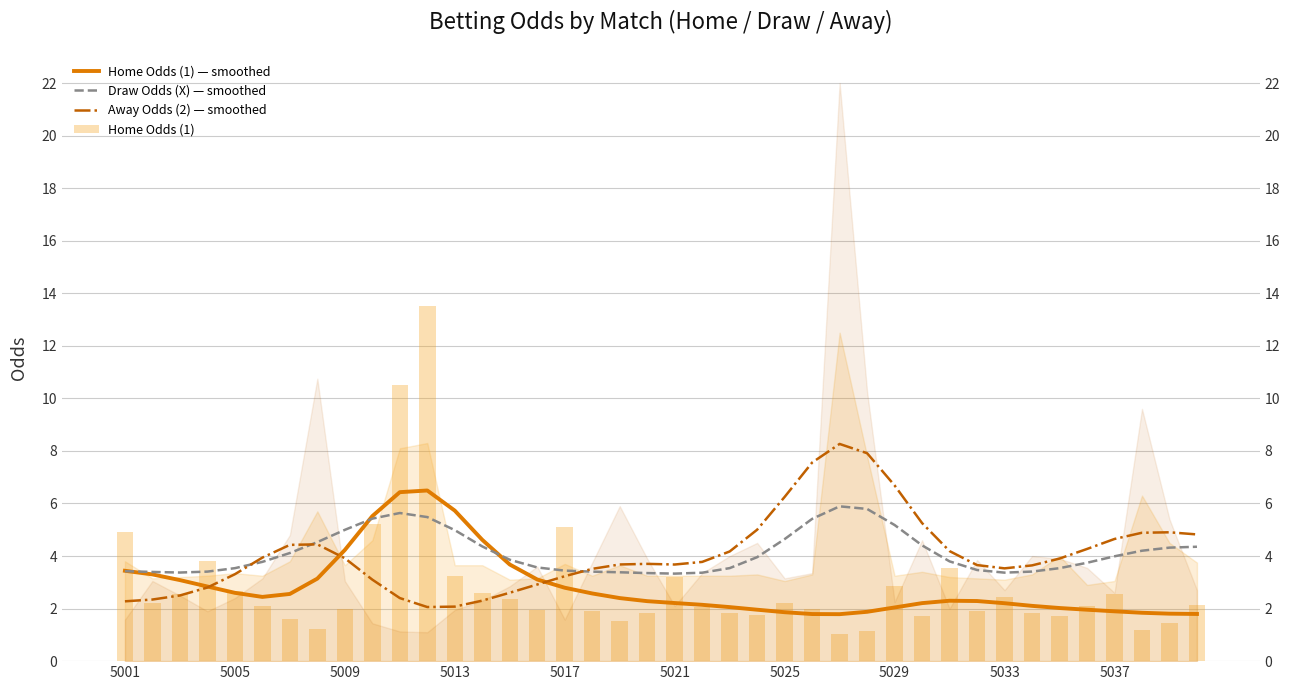

Are the bars horizontal?

No